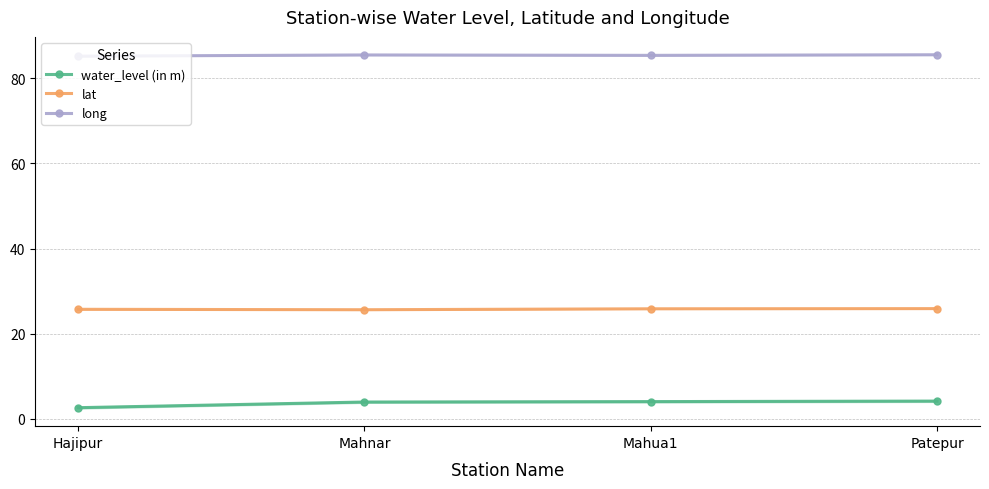

What is the spread (max minus min) of values at Mahua1?

81.4